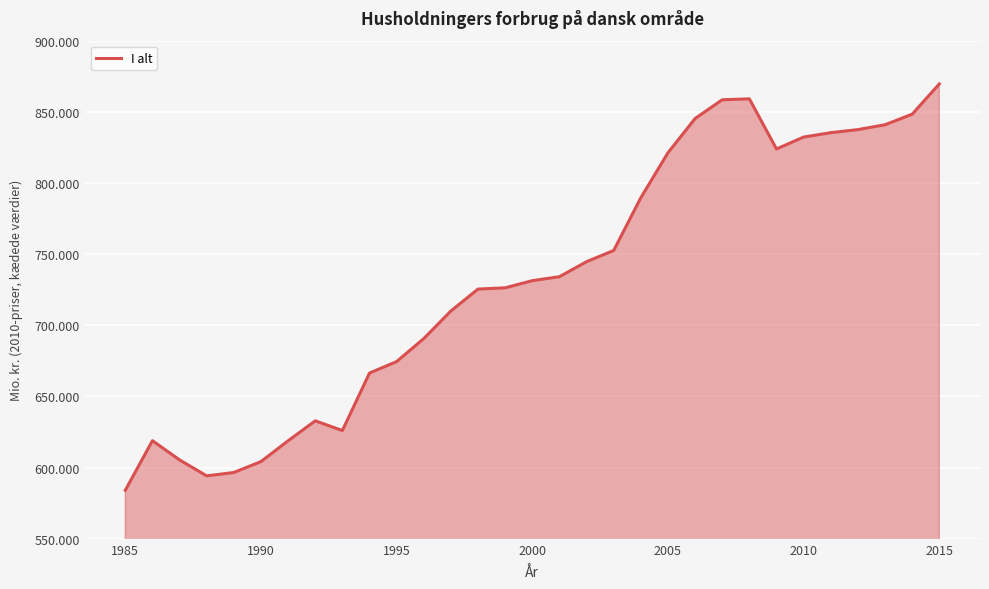

Does the chart display data point markers on the line(s)?

No